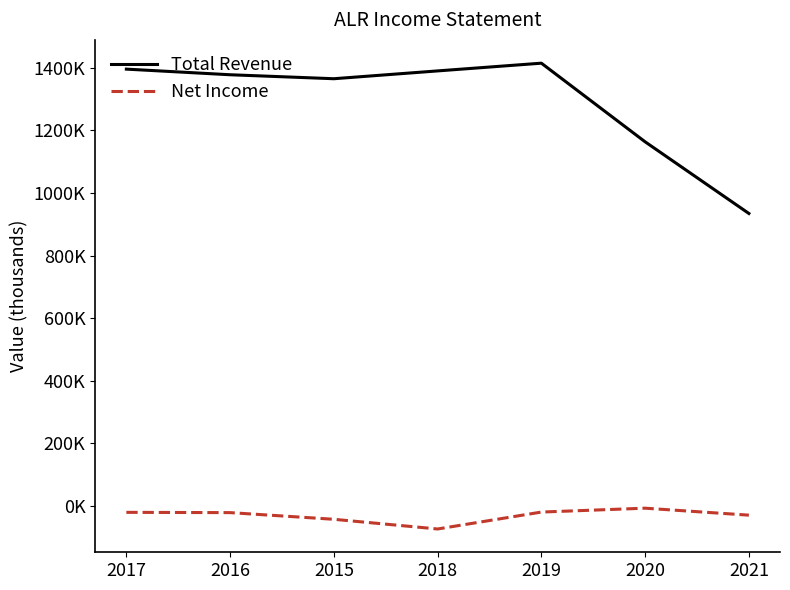

At which category does Total Revenue reach its first local valley?

2015